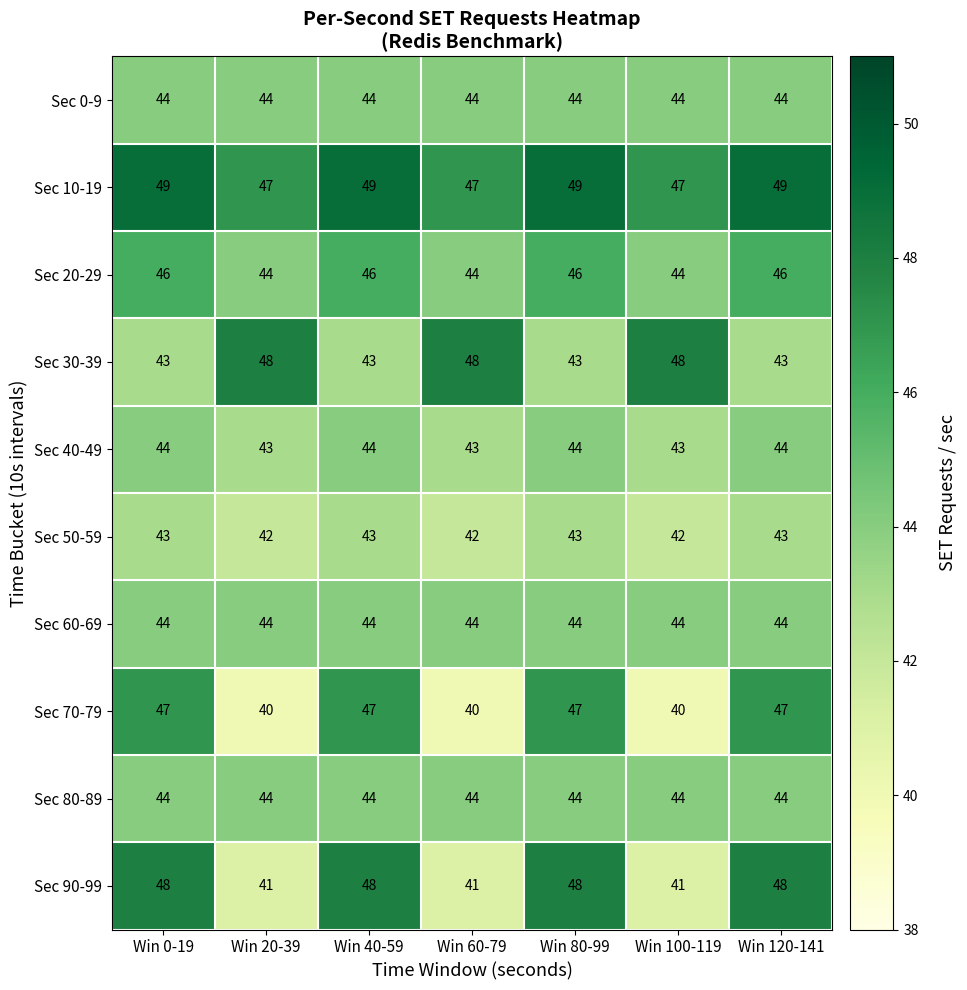

True or false: Sec 30-39 has a value of 26 at Win 60-79.

False